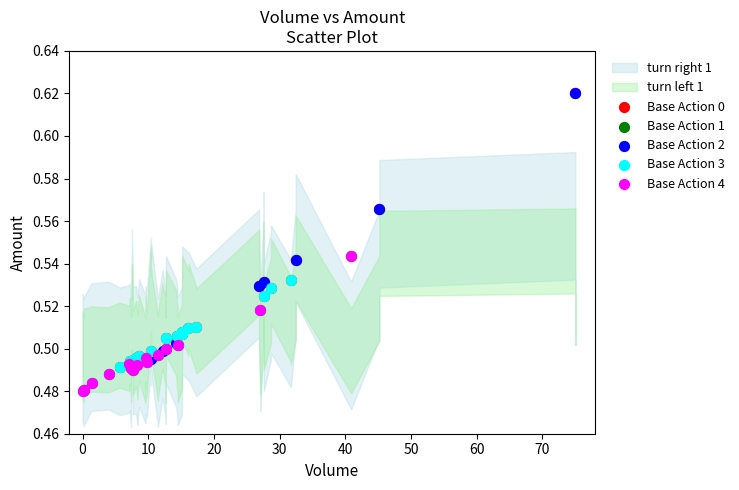

Which series has the widest spread of Y values?

Base Action 2